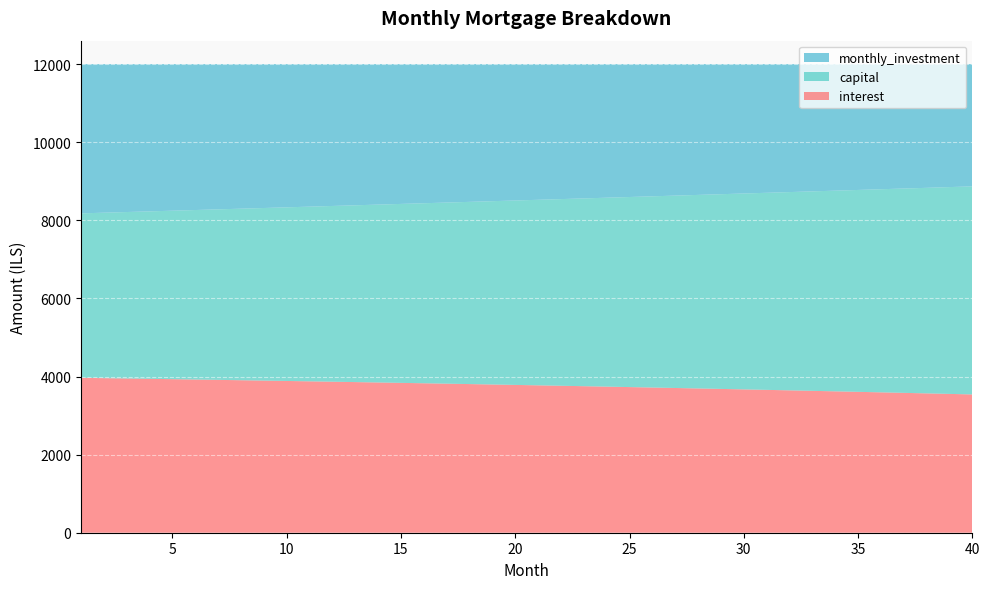

Reading right to left, extract all data points from this chart.

interest: 3541.2	3554.8	3568.2	3581.5	3594.7	3607.7	3620.5	3633.2	3645.7	3658.1	3670.4	3682.5	3694.4	3706.3	3717.9	3729.5	3740.9	3752.1	3763.2	3774.2	3785.1	3795.8	3806.4	3816.8	3827.1	3837.3	3847.4	3857.3	3867.1	3876.7	3886.3	3895.7	3905.0	3914.1	3923.2	3932.1	3940.9	3949.6	3958.1	3966.6
capital: 5327.9	5295.8	5263.0	5232.3	5200.9	5169.6	5138.5	5107.6	5076.9	5046.4	5016.0	4985.9	4955.9	4926.1	4896.4	4867.0	4837.7	4808.6	4779.7	4751.0	4722.4	4694.0	4665.8	4637.7	4609.8	4582.1	4554.6	4527.2	4499.9	4472.9	4446.0	4419.3	4392.7	4366.3	4340.0	4313.9	4288.0	4262.2	4236.6	4211.1
monthly_investment: 3130.9	3149.4	3167.8	3186.1	3204.4	3222.7	3241.0	3259.2	3277.4	3295.5	3313.6	3331.7	3349.7	3367.7	3385.6	3403.5	3421.4	3439.2	3457.0	3474.8	3492.5	3510.2	3527.8	3545.4	3563.0	3580.6	3598.1	3615.5	3633.0	3650.4	3667.7	3685.1	3702.3	3719.6	3736.8	3754.0	3771.1	3788.2	3805.3	3822.3